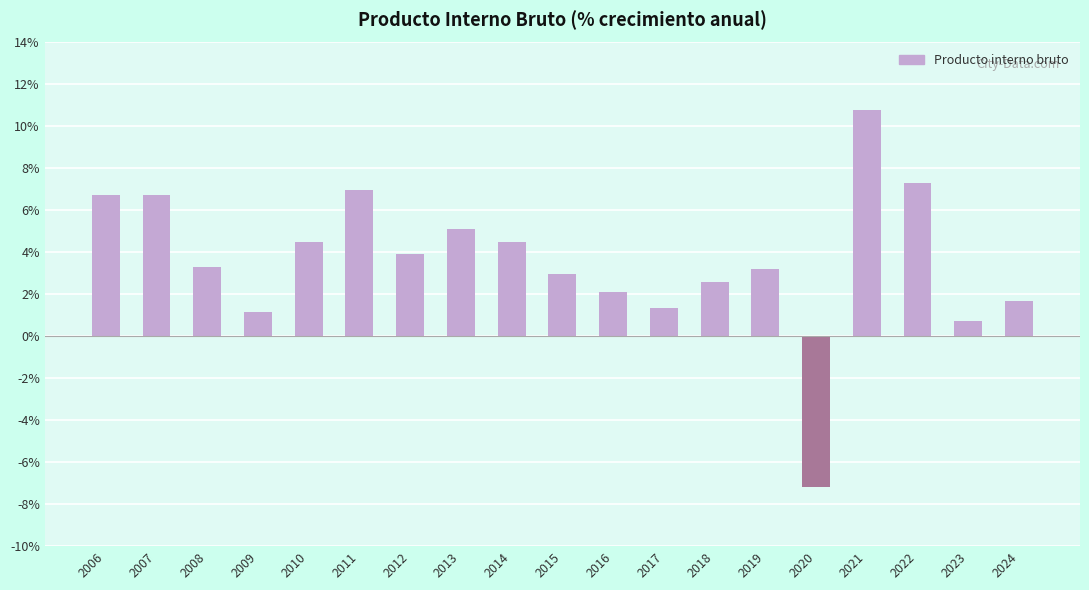

Reading left to right, what are all the values shown in this chart?

2006=6.7	2007=6.7	2008=3.3	2009=1.1	2010=4.5	2011=6.9	2012=3.9	2013=5.1	2014=4.5	2015=3.0	2016=2.1	2017=1.4	2018=2.6	2019=3.2	2020=-7.2	2021=10.8	2022=7.3	2023=0.7	2024=1.7